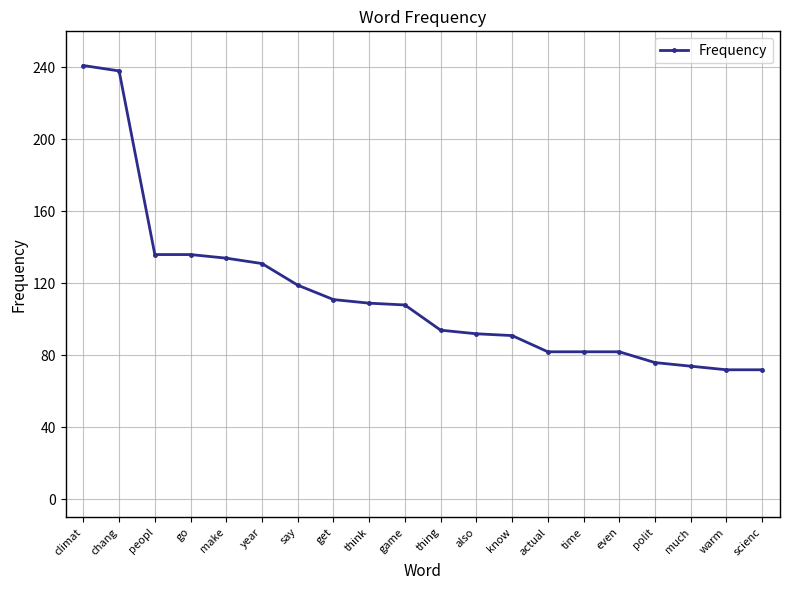

What is the sum of all values?

2280